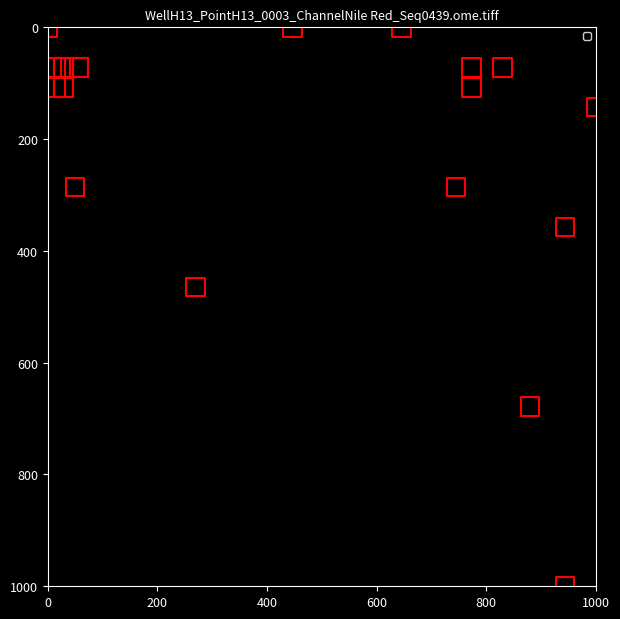

What Y value in the scatter plot is closest to 500?

464.3